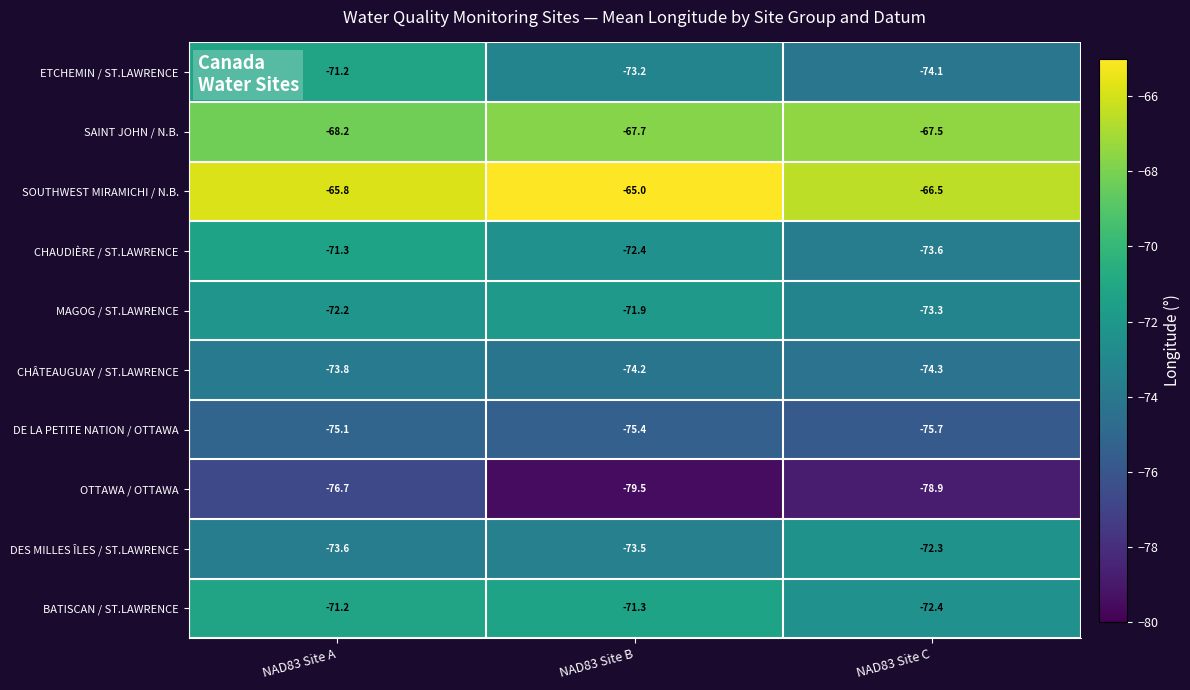

Which series changed the most between NAD83 Site A and NAD83 Site B?

OTTAWA / OTTAWA